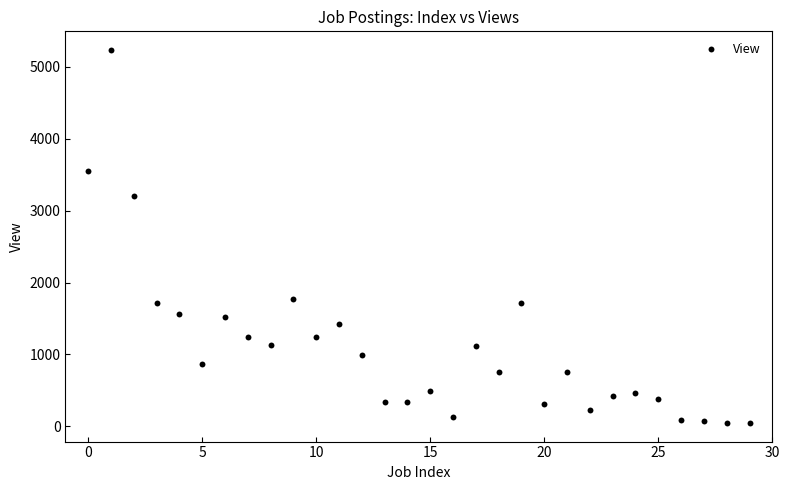

What Y value in the scatter plot is closest to 2640?

3203